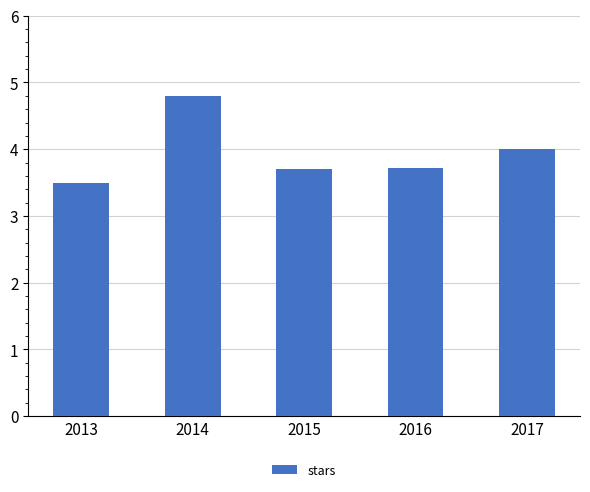

Reading left to right, what are all the values shown in this chart?

2013=3.5	2014=4.8	2015=3.7	2016=3.7	2017=4.0